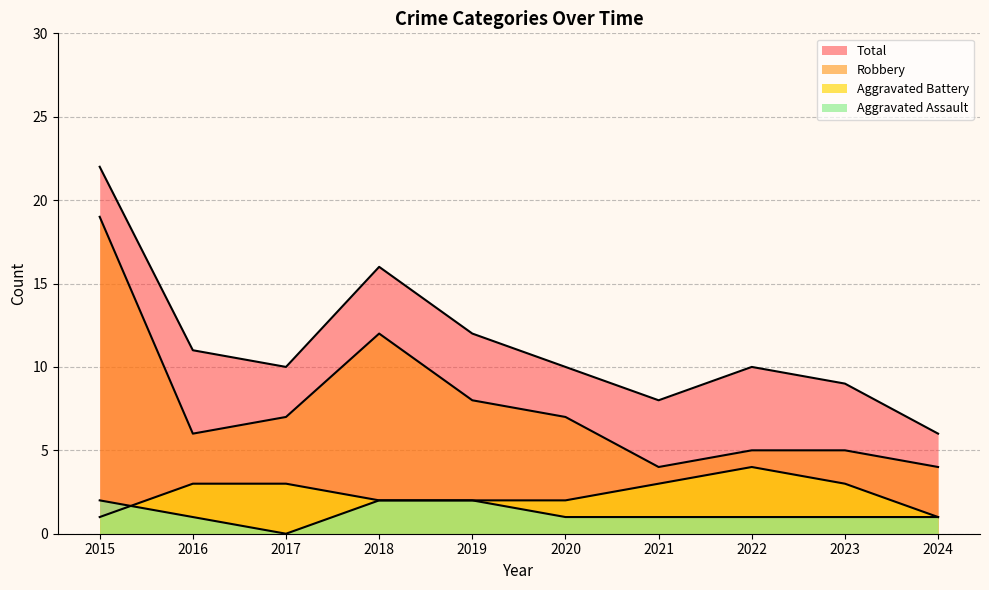

What is the difference between the highest and lowest values at 2017?

7